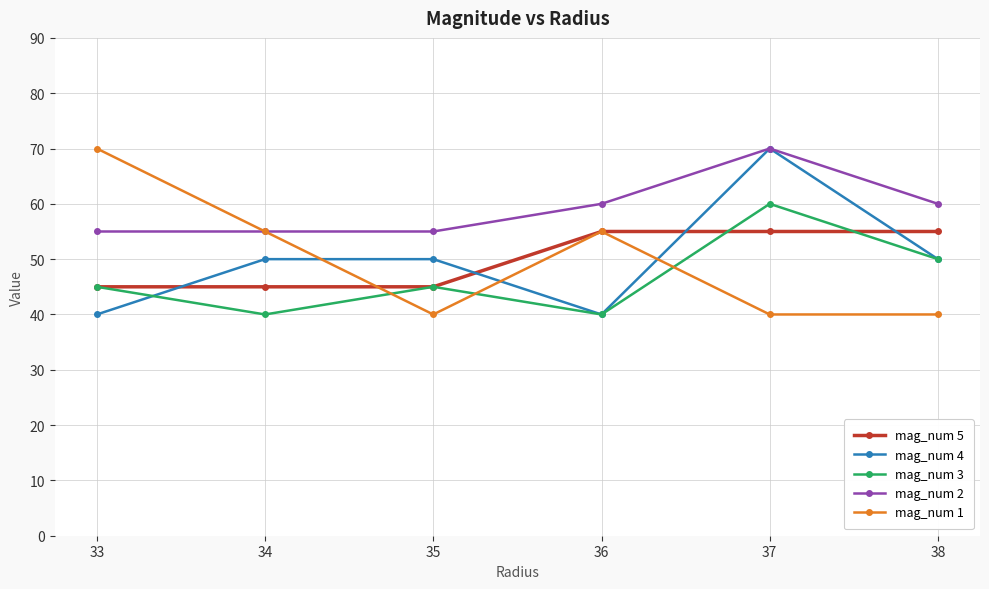

What is the difference between the highest and lowest values at 38?

20